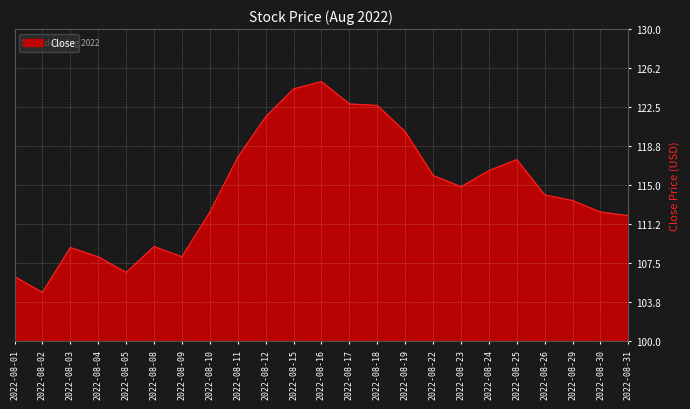

Is it true that the value at 2022-08-31 is 151.4?

False